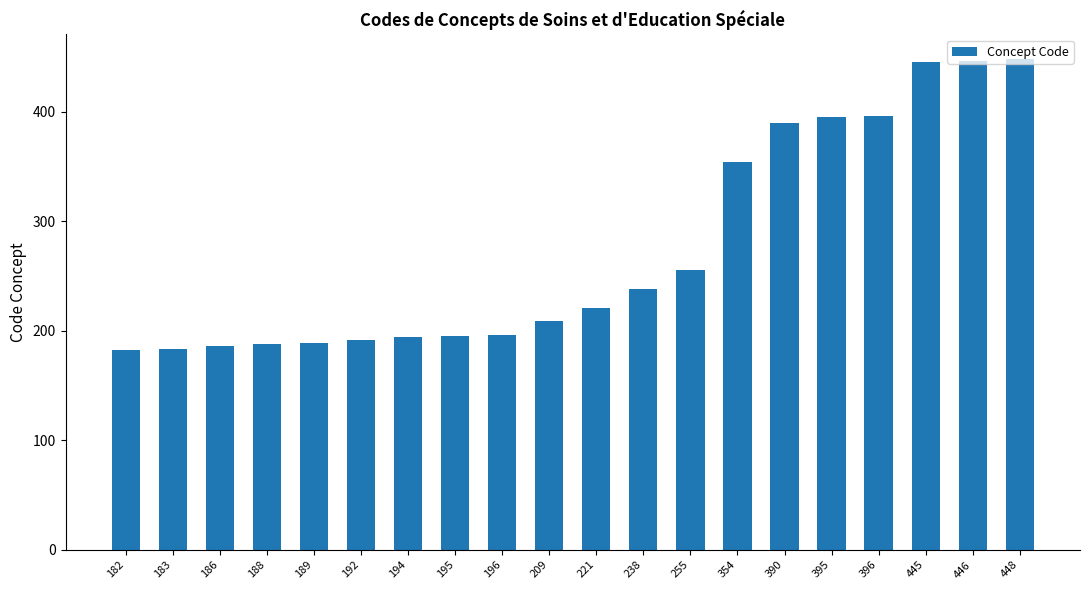

The value at 194 is 133. True or false?

False